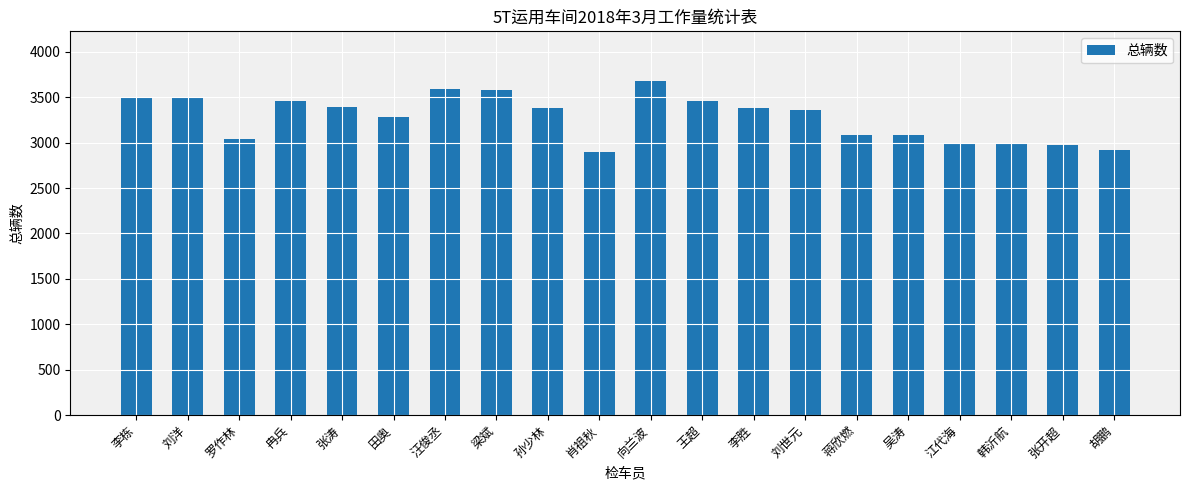

What is the label of the 20th bar from the left?

胡鹏